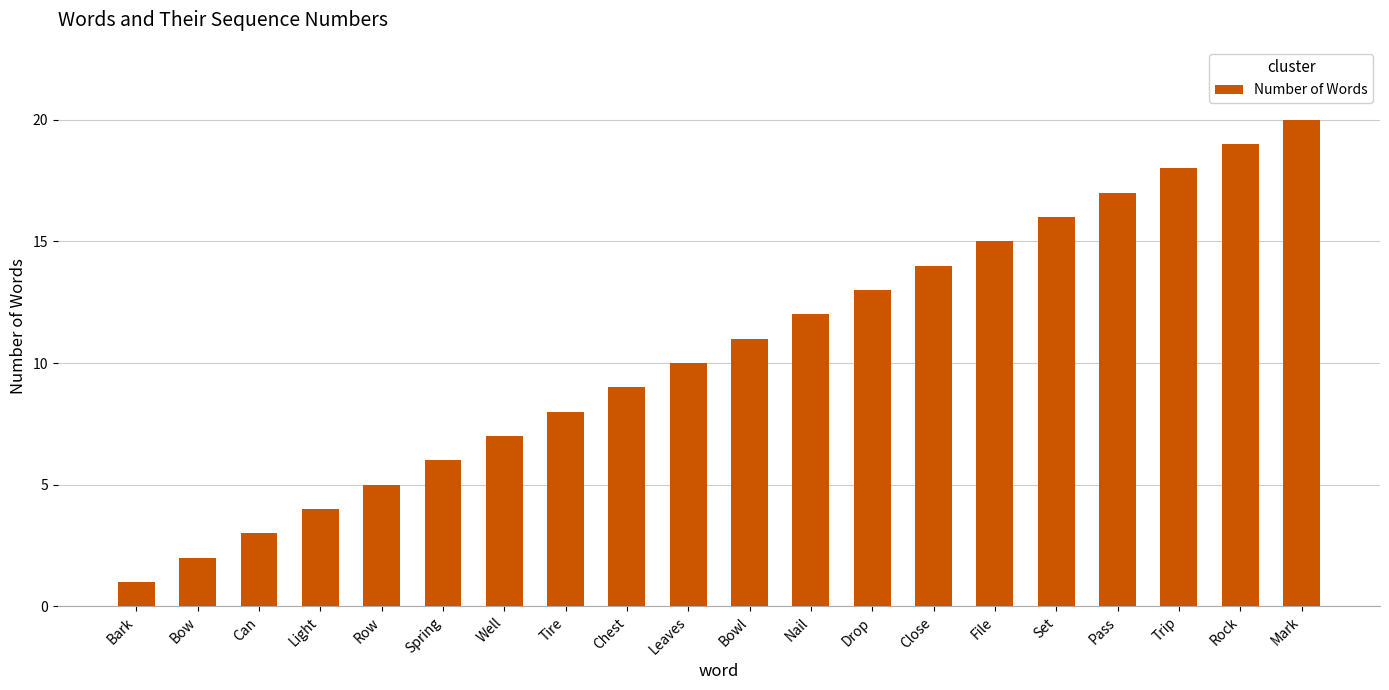

What is the difference between the values at Pass and Chest?

8